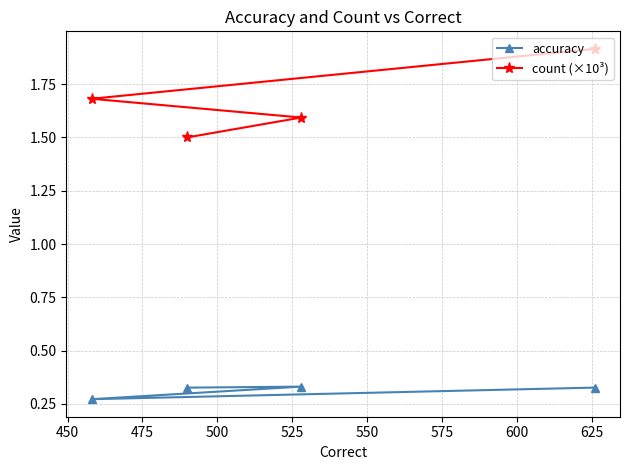

List the series in order of their overall mean, lowest first.

accuracy, count (×10³)